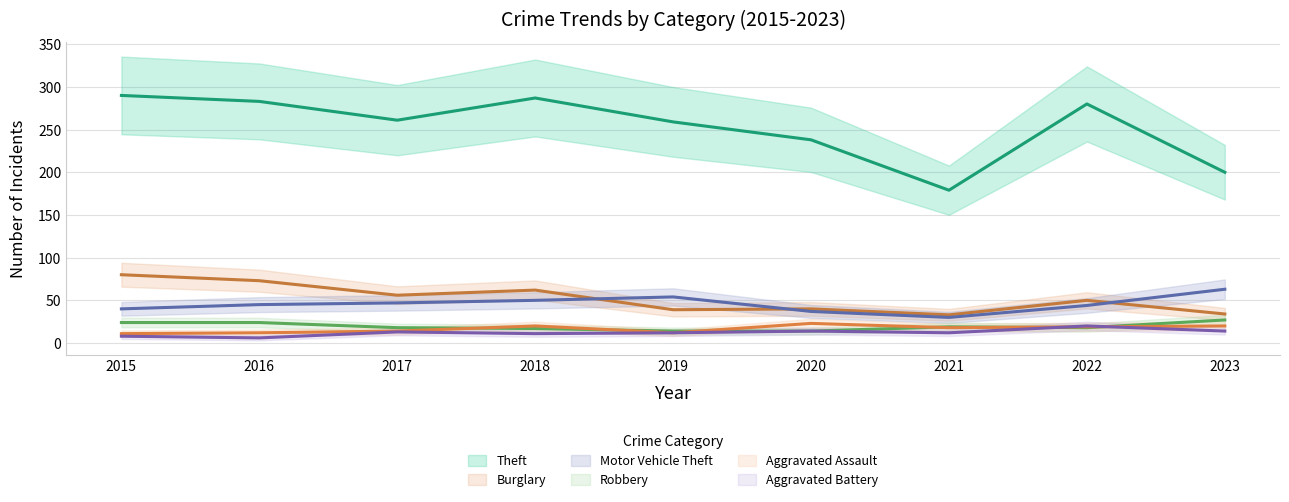

Reading left to right, extract all data points from this chart.

Theft: 290	283	261	287	259	238	179	280	200
Burglary: 80	73	56	62	39	40	33	50	34
Motor Vehicle Theft: 40	45	47	50	54	37	30	44	63
Robbery: 24	24	18	17	14	14	19	18	27
Aggravated Assault: 11	12	14	20	12	23	18	19	20
Aggravated Battery: 8	6	13	11	12	14	12	20	14